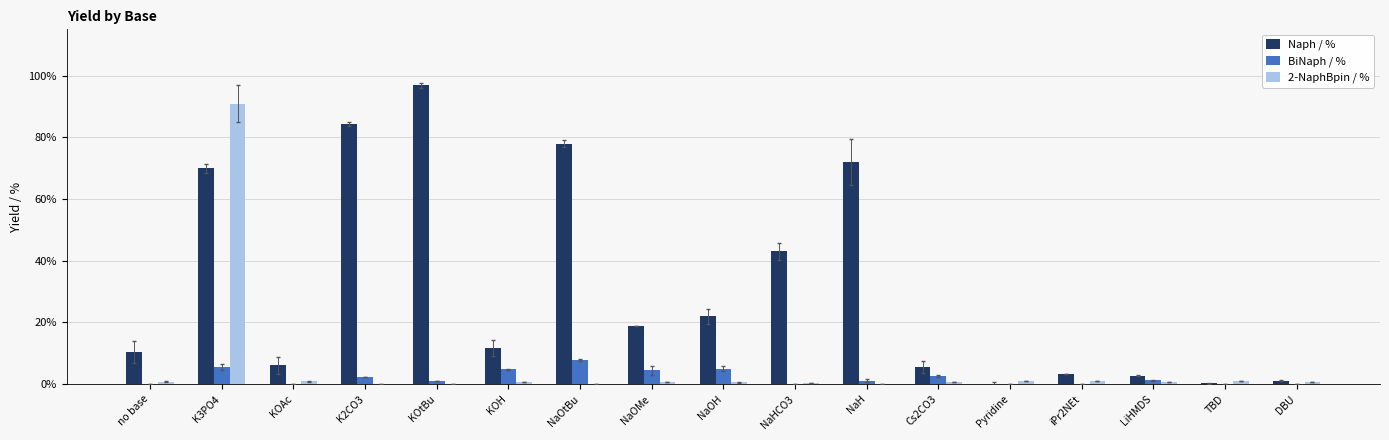

Does the chart contain stacked bars?

No